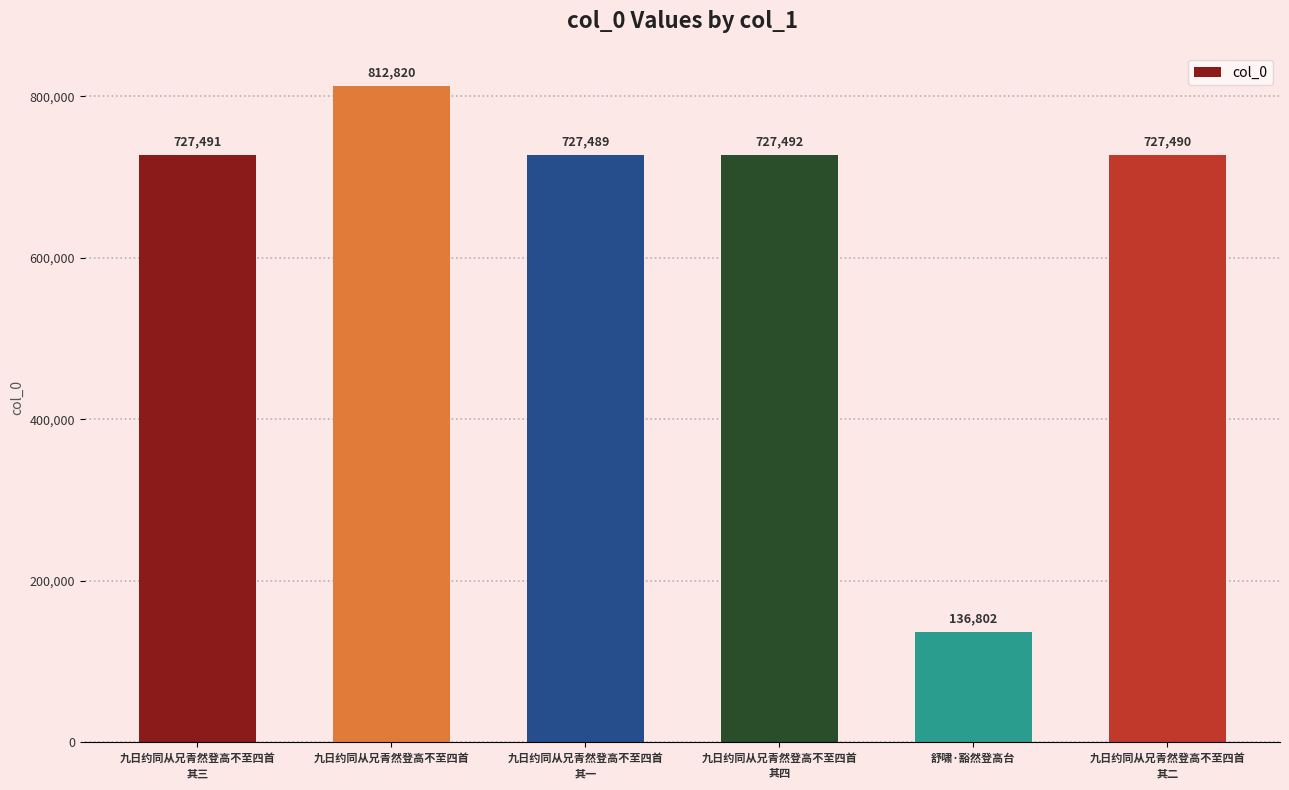

Reading right to left, extract all data points from this chart.

九日约同从兄青然登高不至四首
其二=727490	舒啸·豁然登高台=136802	九日约同从兄青然登高不至四首
其四=727492	九日约同从兄青然登高不至四首
其一=727489	九日约同从兄青然登高不至四首=812820	九日约同从兄青然登高不至四首
其三=727491